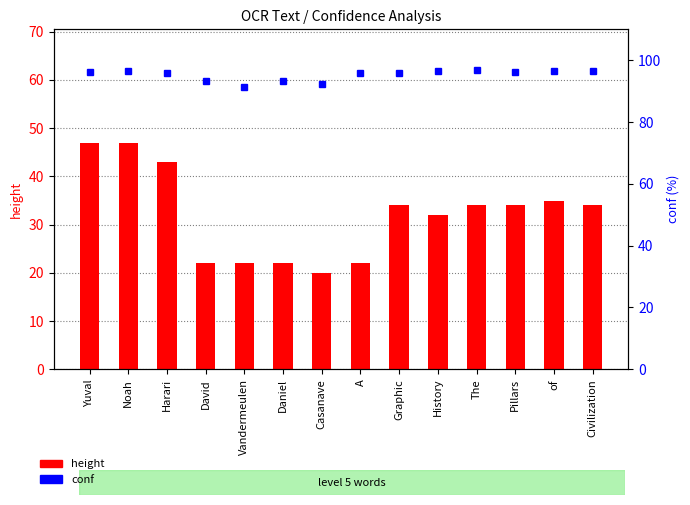

What is the average value of the height series?

32.0